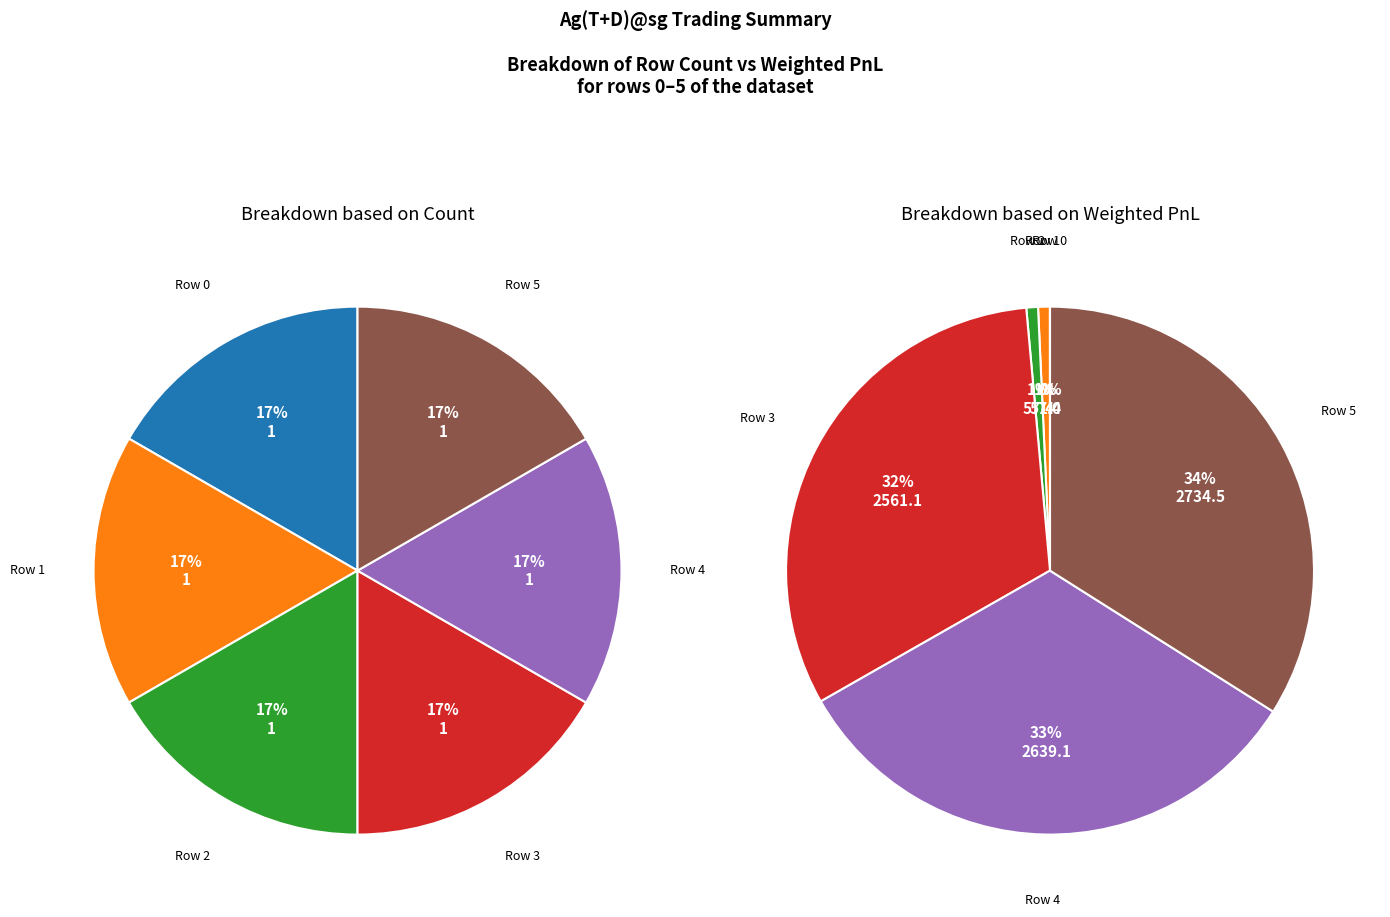

True or false: Row 2 accounts for 6% of the total.

False